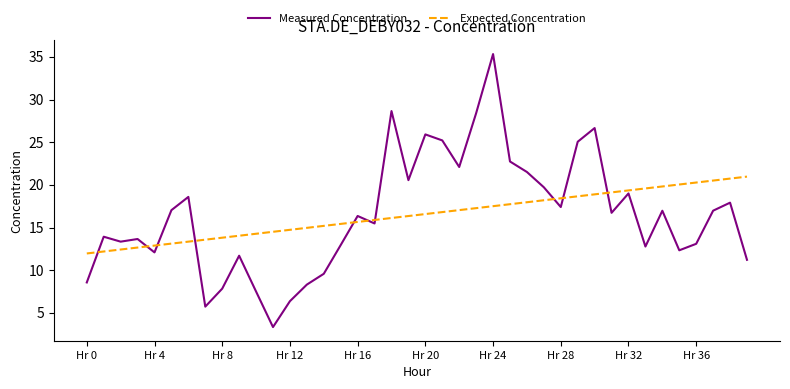

Rank the series by their maximum value, from lowest to highest.

Expected Concentration, Measured Concentration